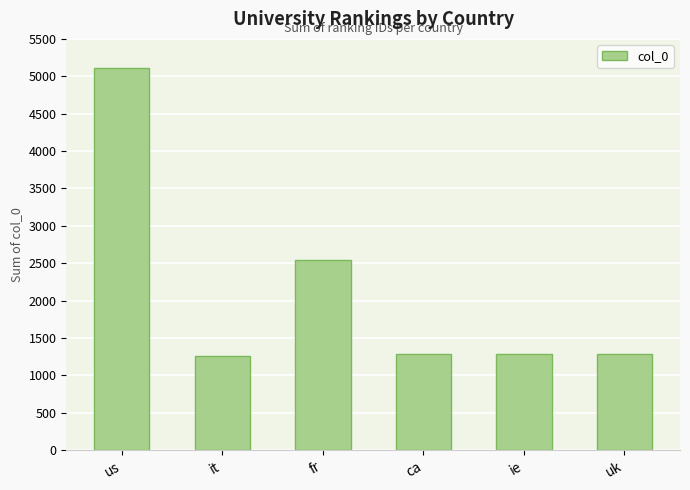

Does the chart contain any negative values?

No